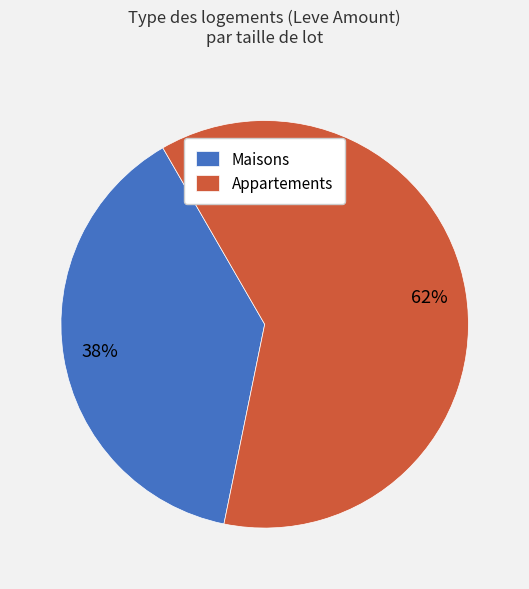

Which category has the smallest portion of the pie?

Maisons